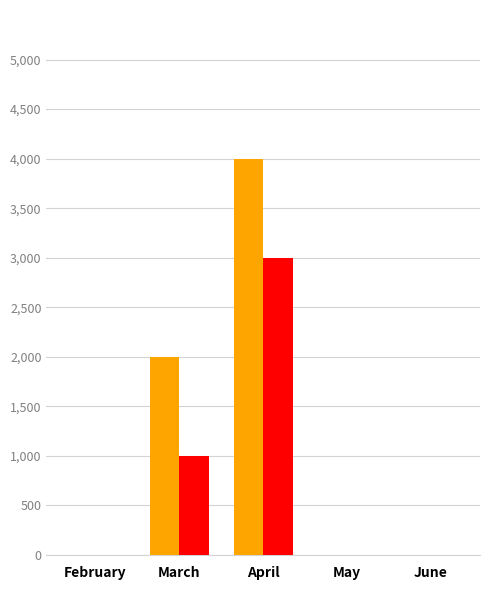

Which category has the highest value across all series?

April